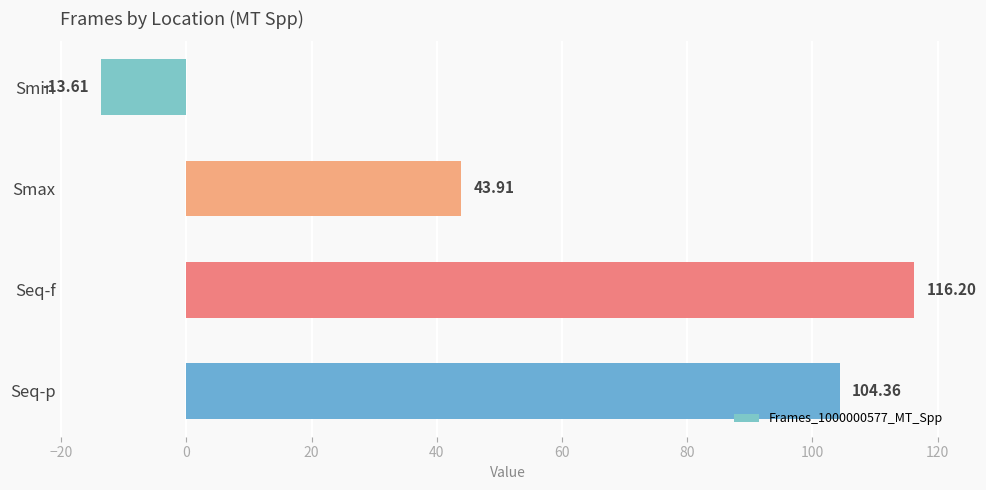

What is the difference between the values at Seq-p and Seq-f?

11.8